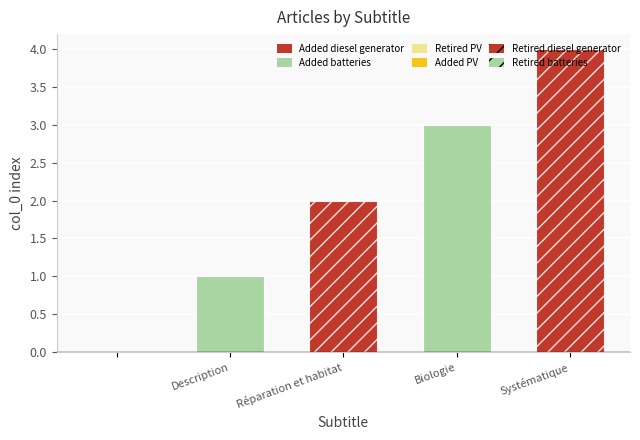

Read the value at Systématique.

4